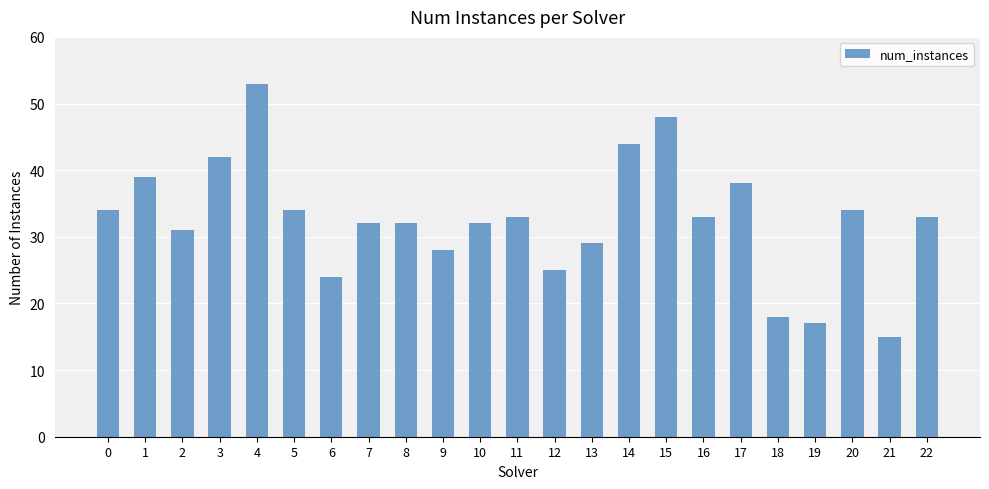

Are the bars grouped side by side (vs. stacked)?

No